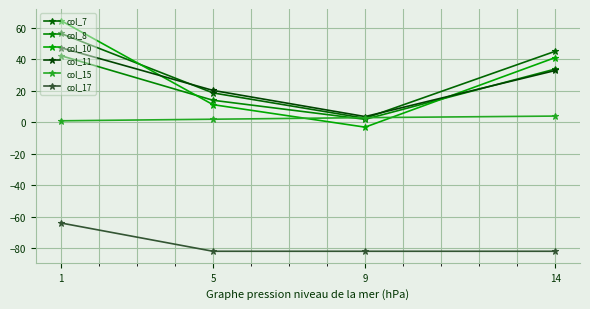

What is the approximate value of col_11 at 5?

20.3